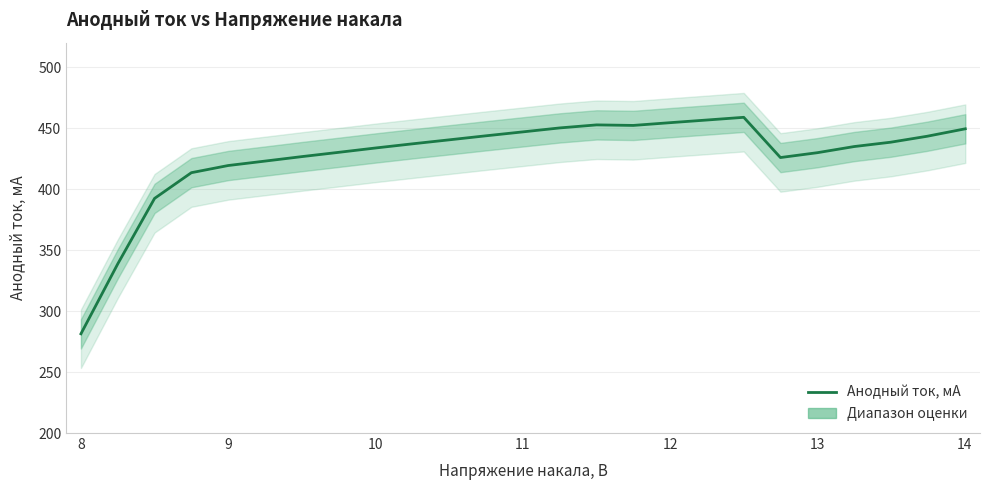

What is the label of the 24th point from the right?

8